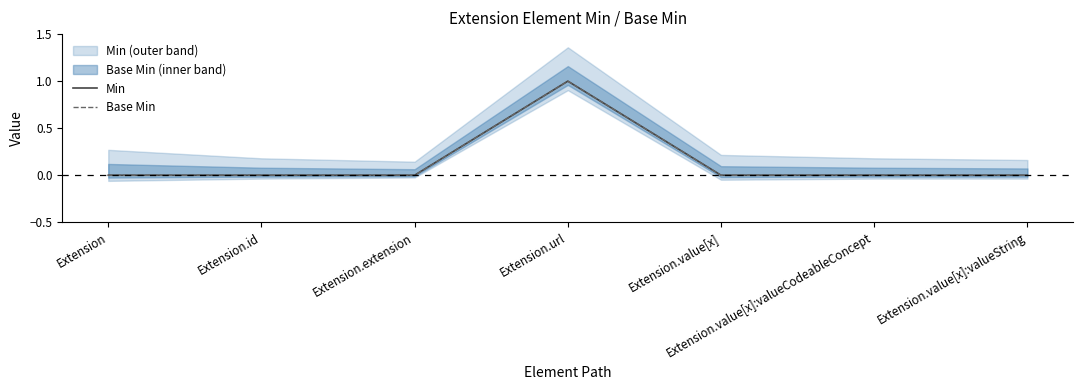

Count the Base Min values in the range 0 to 1.

7